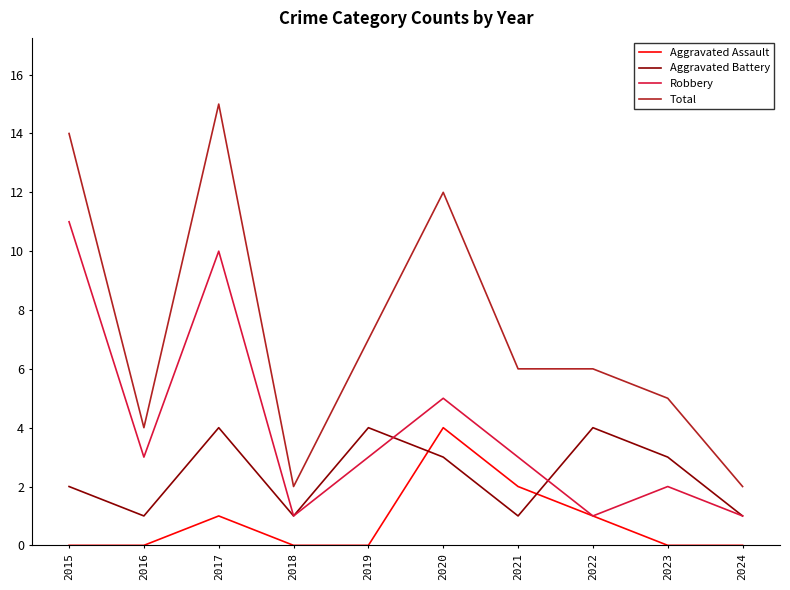

The Aggravated Assault series shows 2 at 2021. True or false?

True